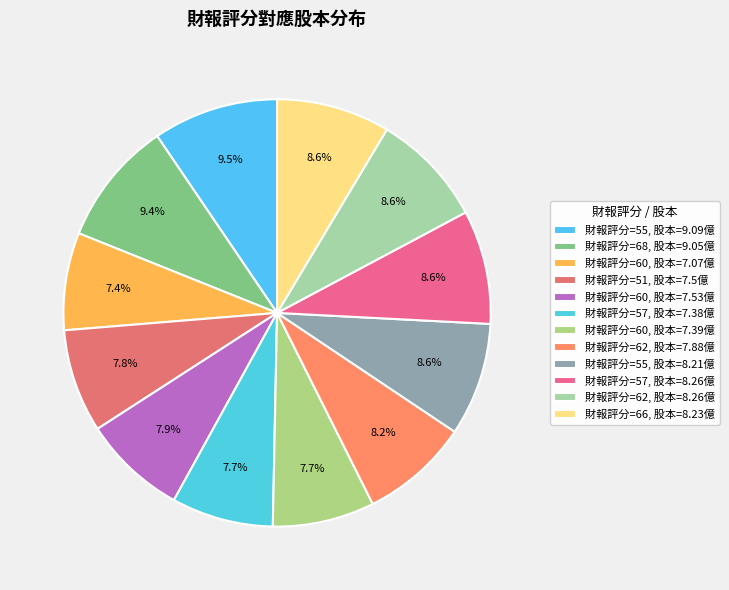

Count the number of slices in the pie.

12